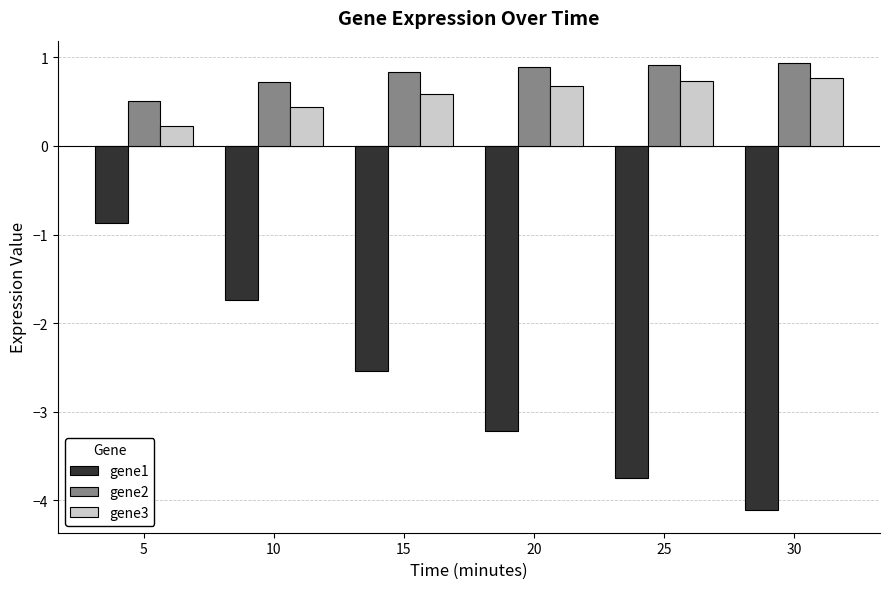

What are all the series names shown in the legend?

gene1, gene2, gene3